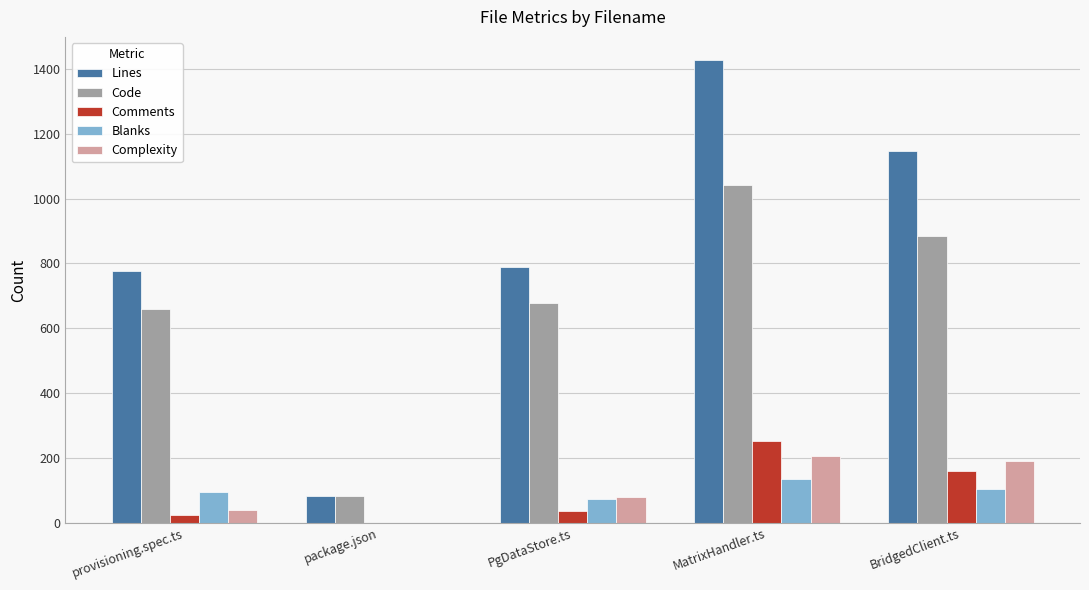

Which series changed the most between provisioning.spec.ts and MatrixHandler.ts?

Lines